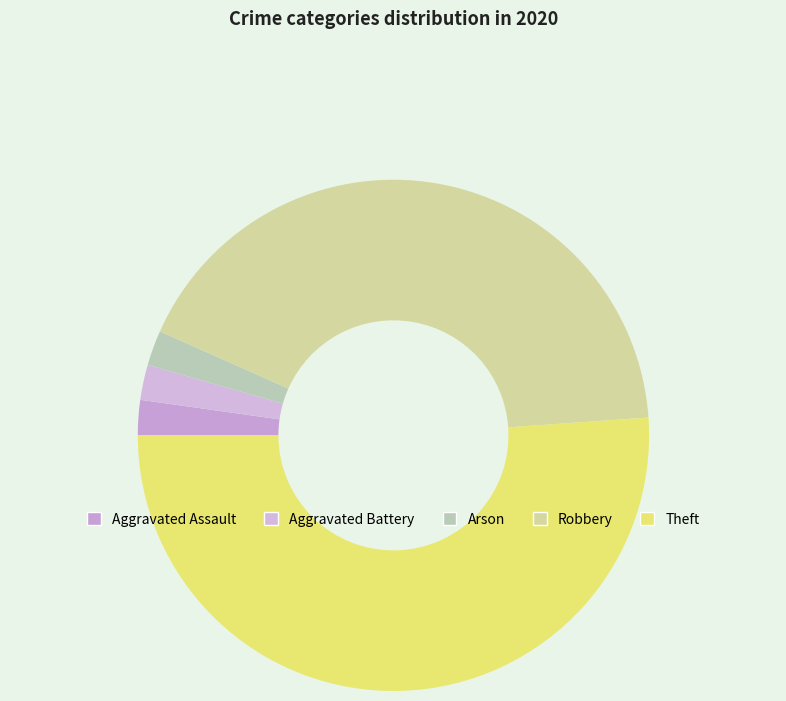

The Aggravated Assault slice represents 2% of the pie. True or false?

True